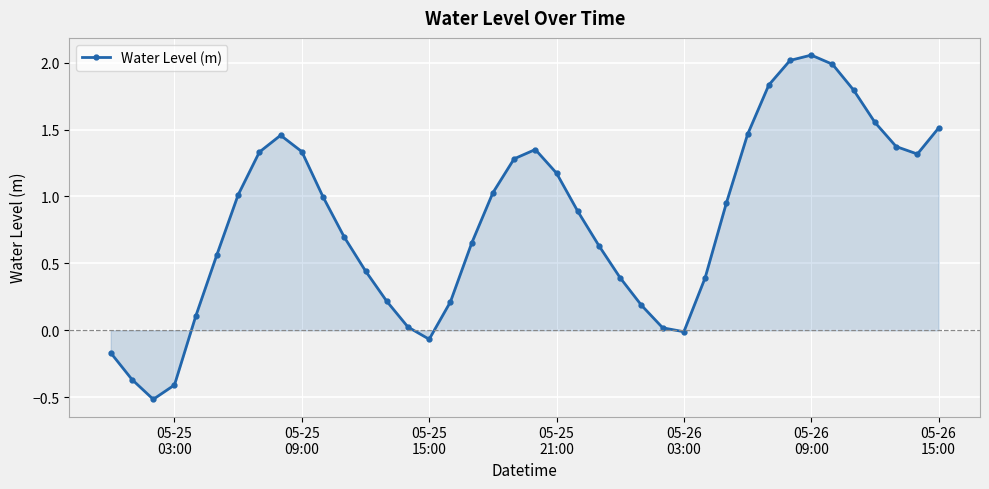

What is the sum of all values?

32.7